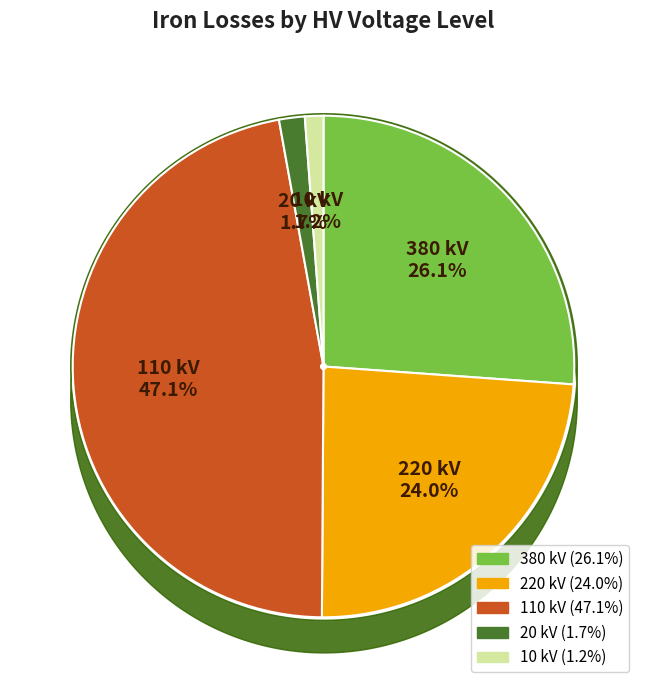

Which slice is the largest?

110 kV